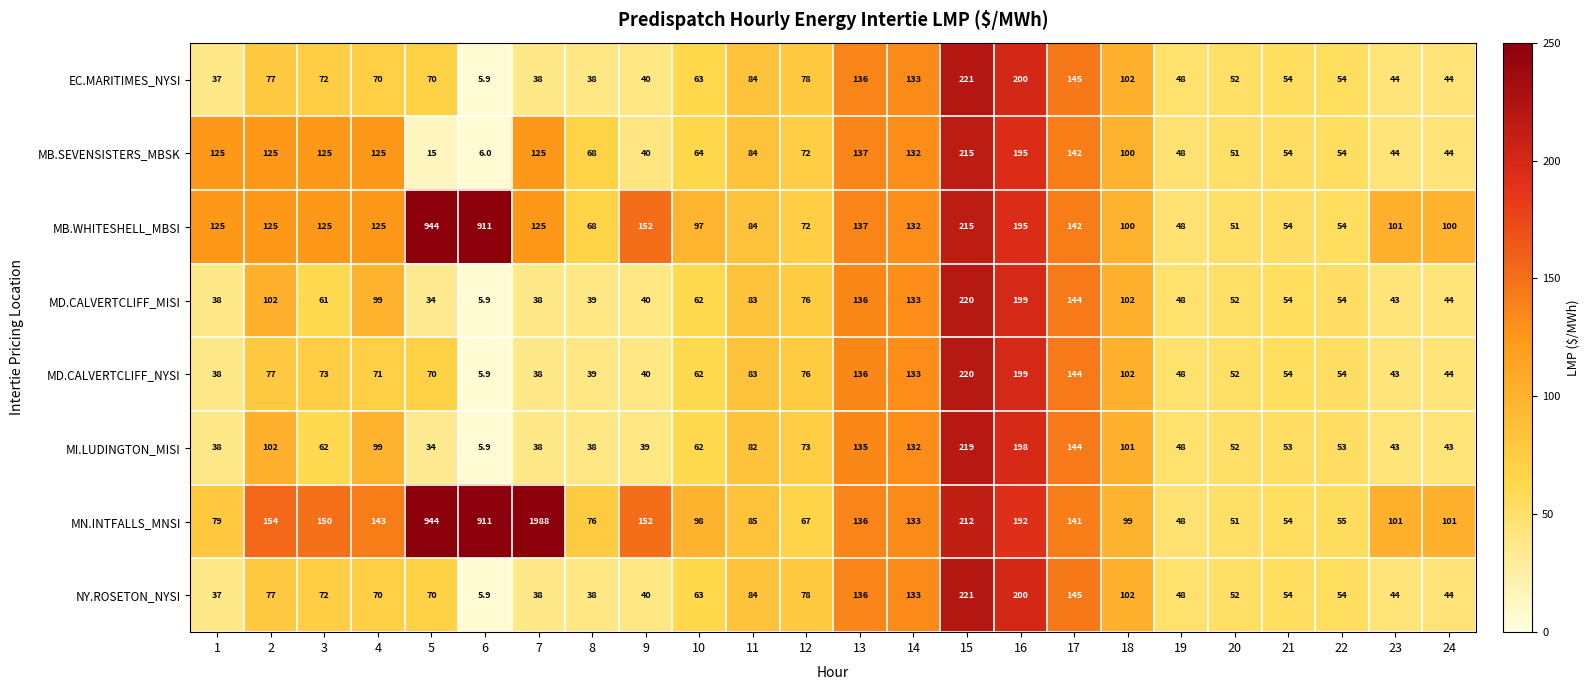

What is the approximate value of MB.WHITESHELL_MBSI at 6?

911.0